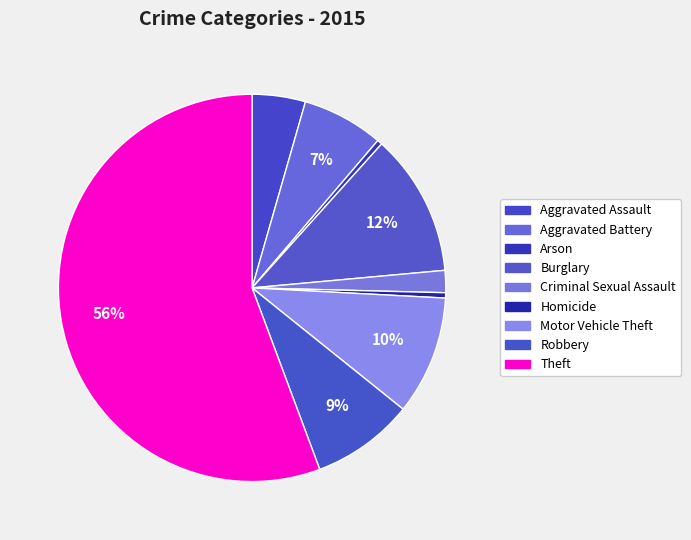

To the nearest percent, what percentage of the pie is Theft?

56%